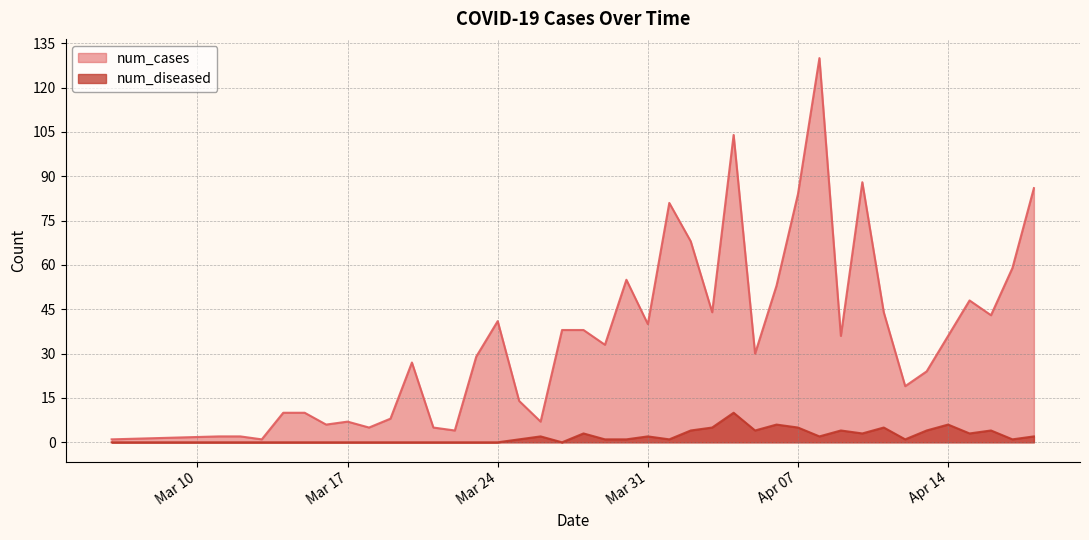

Which series changed the most between 2020-04-01 and 2020-04-10?

num_cases